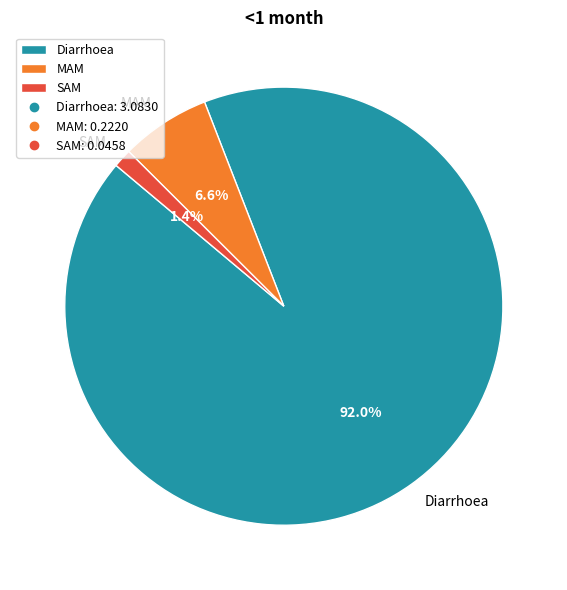

Between MAM and Diarrhoea, which is larger?

Diarrhoea